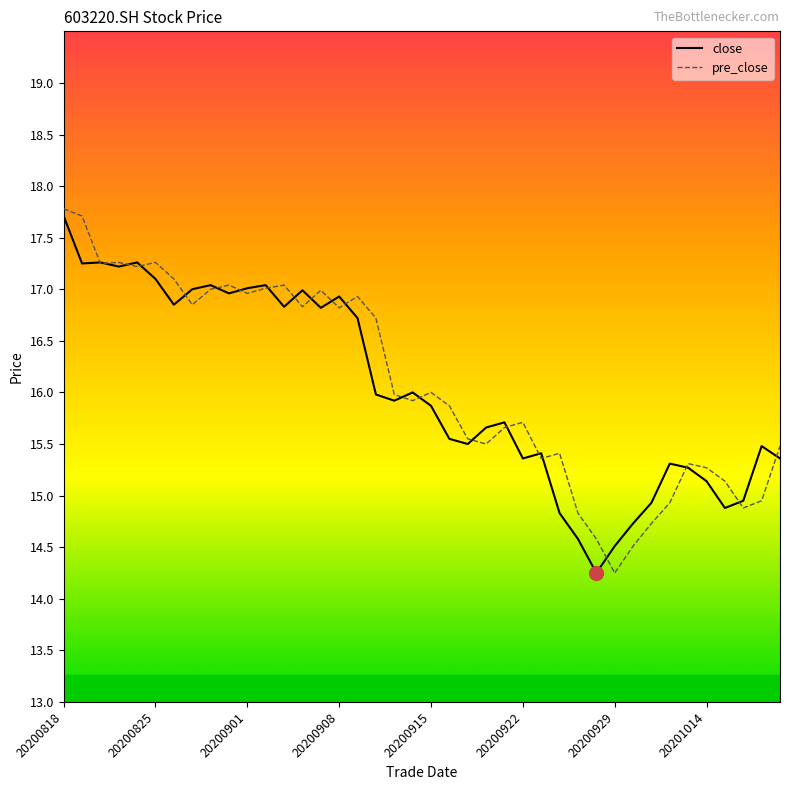

What is the maximum value for close?

17.7